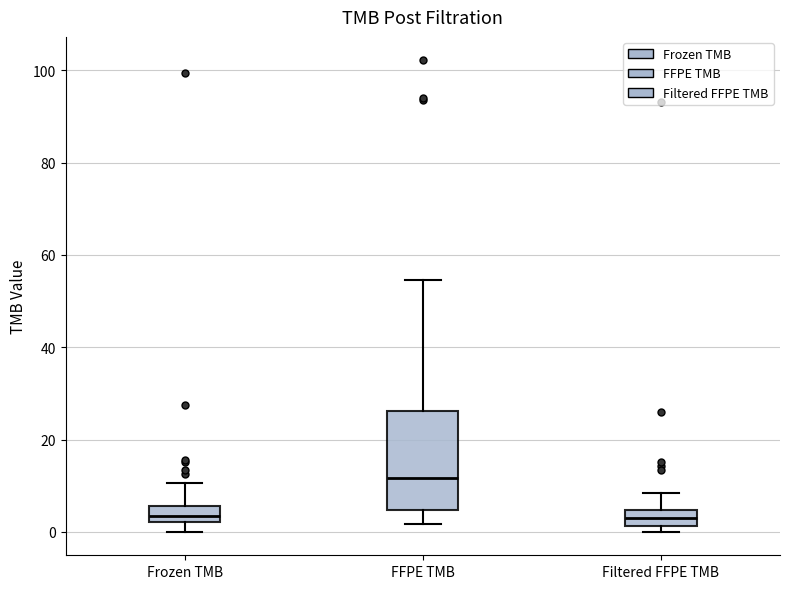

Comparing the boxes themselves (not the whiskers), which one is the tallest?

FFPE TMB